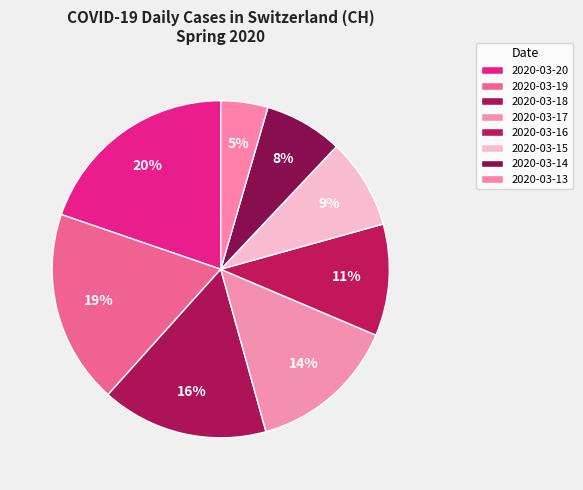

Count the number of slices in the pie.

8